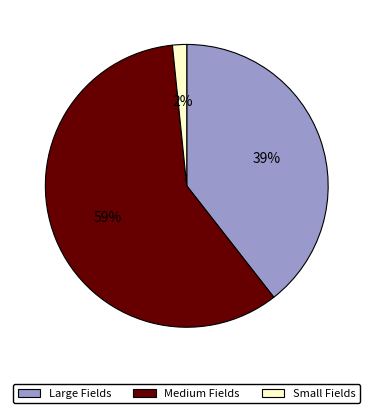

How many slices are in this pie chart?

3